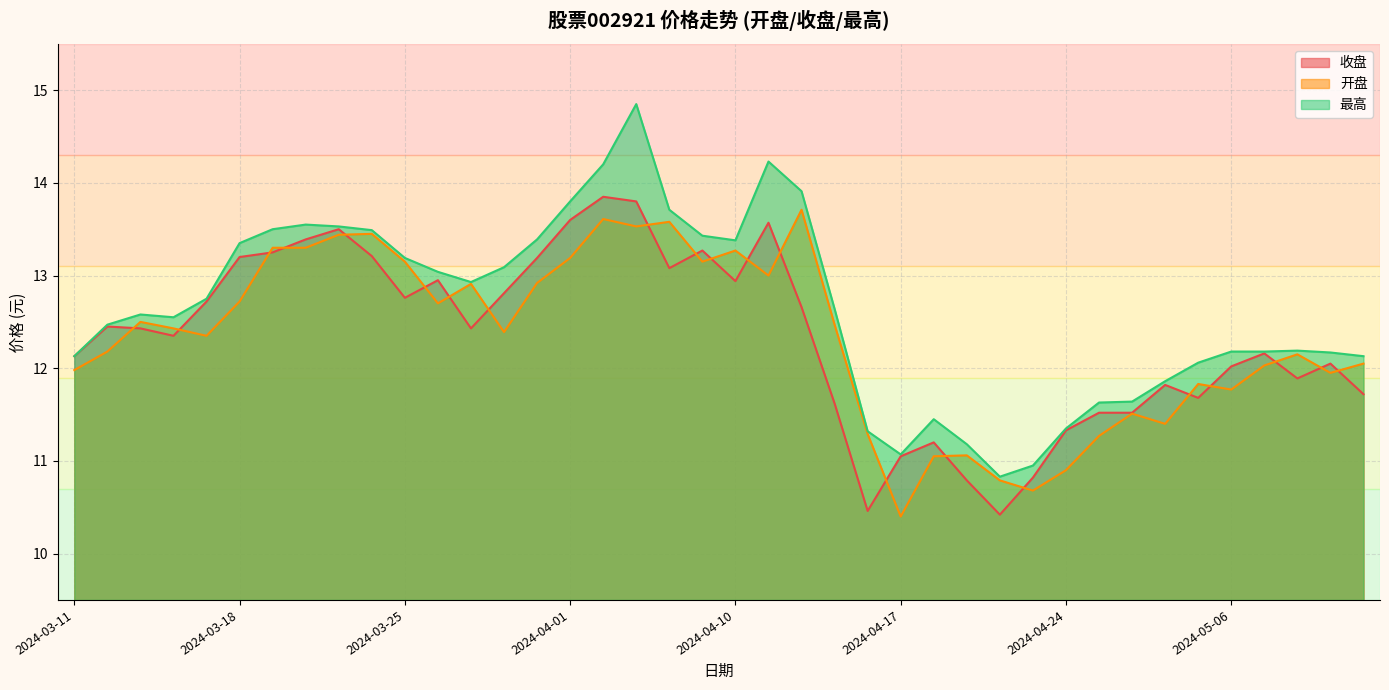

True or false: 收盘 has a value of 12.1 at 2024-03-11.

True